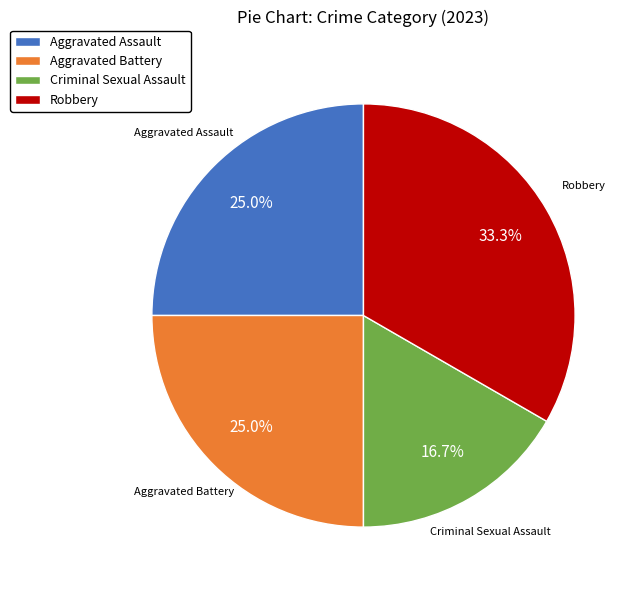

What is the smallest slice in the pie chart?

Criminal Sexual Assault